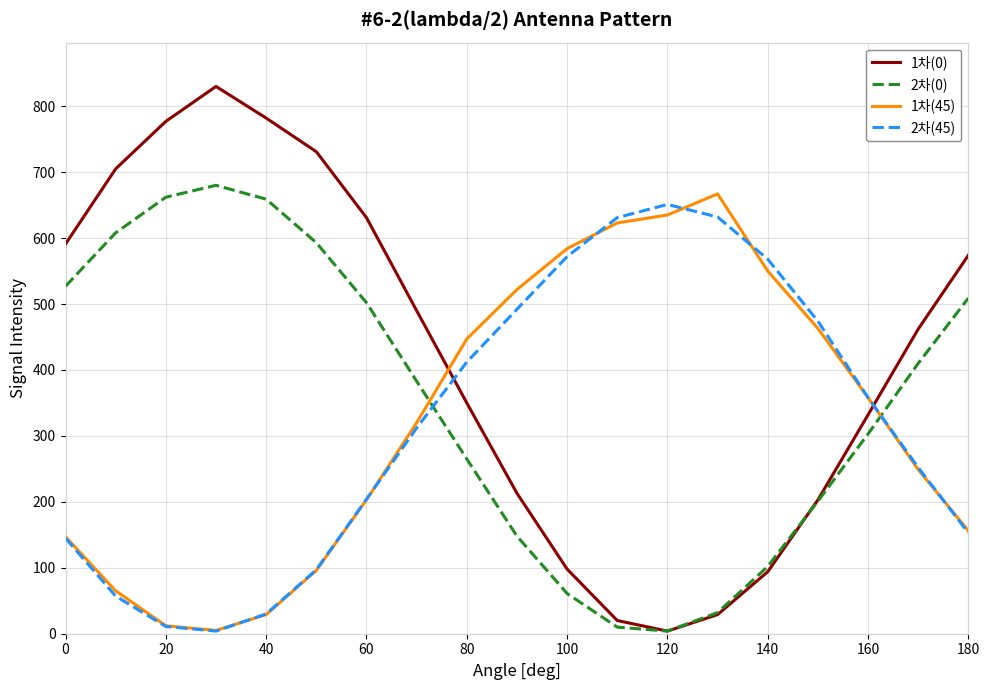

After their last crossing, which series has the higher values: 1차(45) or 2차(0)?

2차(0)